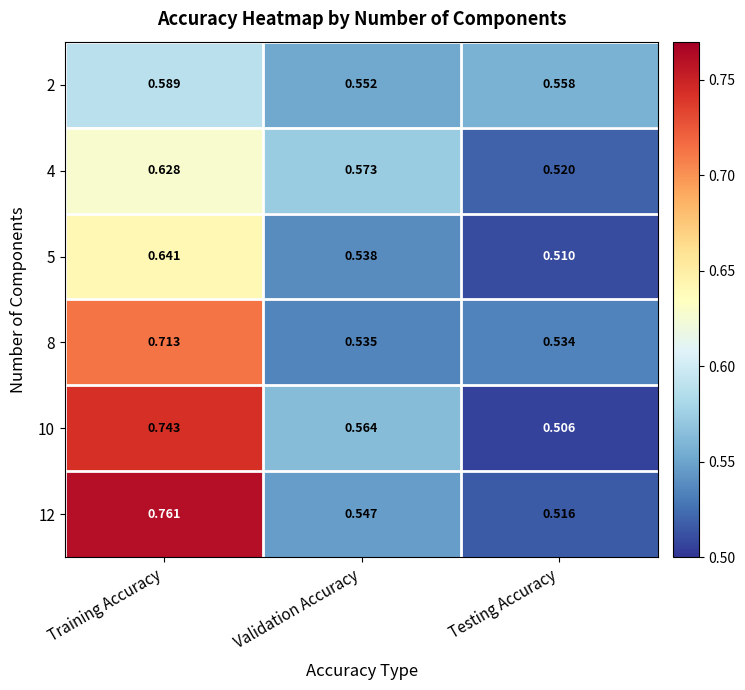

Rank the series at Validation Accuracy from lowest to highest value.

8, 5, 12, 2, 10, 4